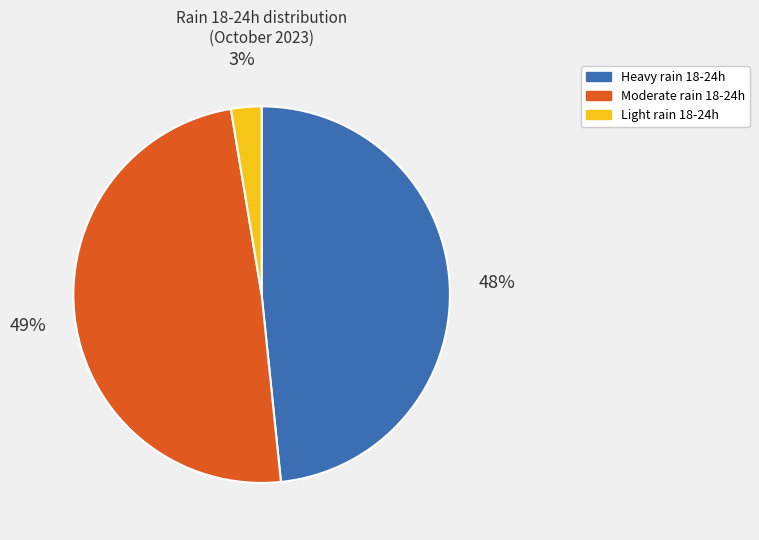

Count the number of slices in the pie.

3